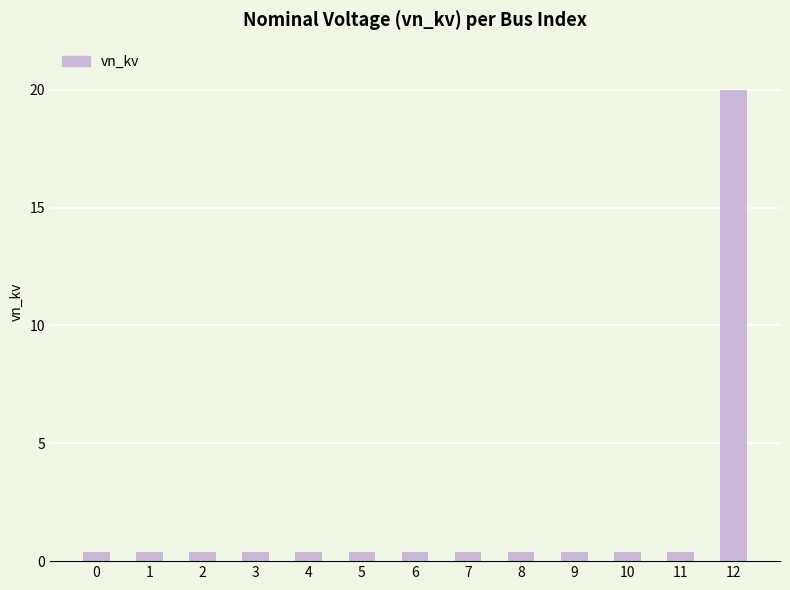

What is the value of the 1st bar from the left?

0.4